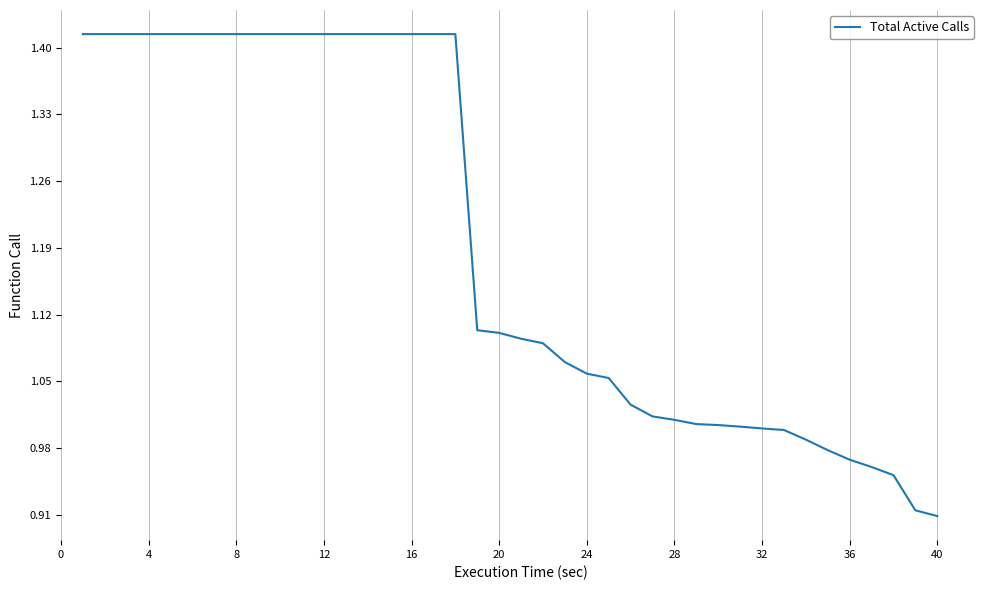

What is the difference between the maximum and minimum values?

0.5